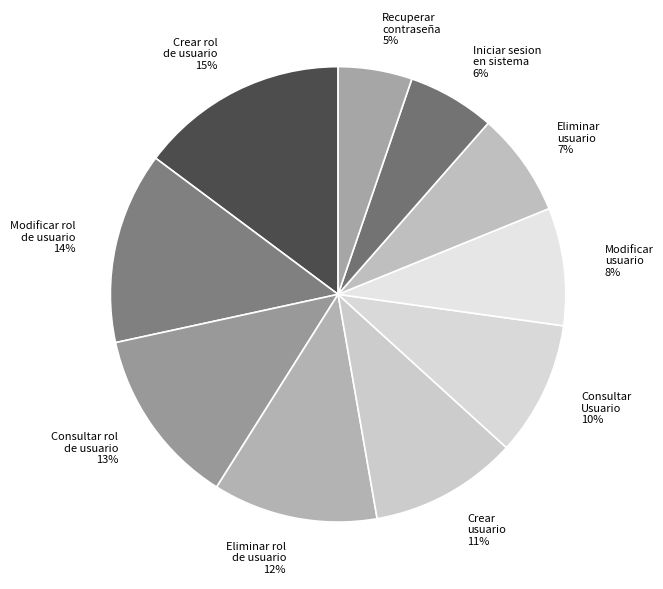

Between Consultar rol de usuario and Crear rol de usuario, which is larger?

Crear rol de usuario